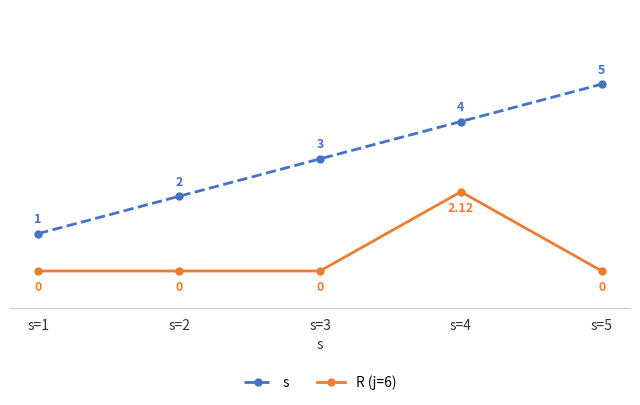

Which series changed the most between s=2 and s=5?

s